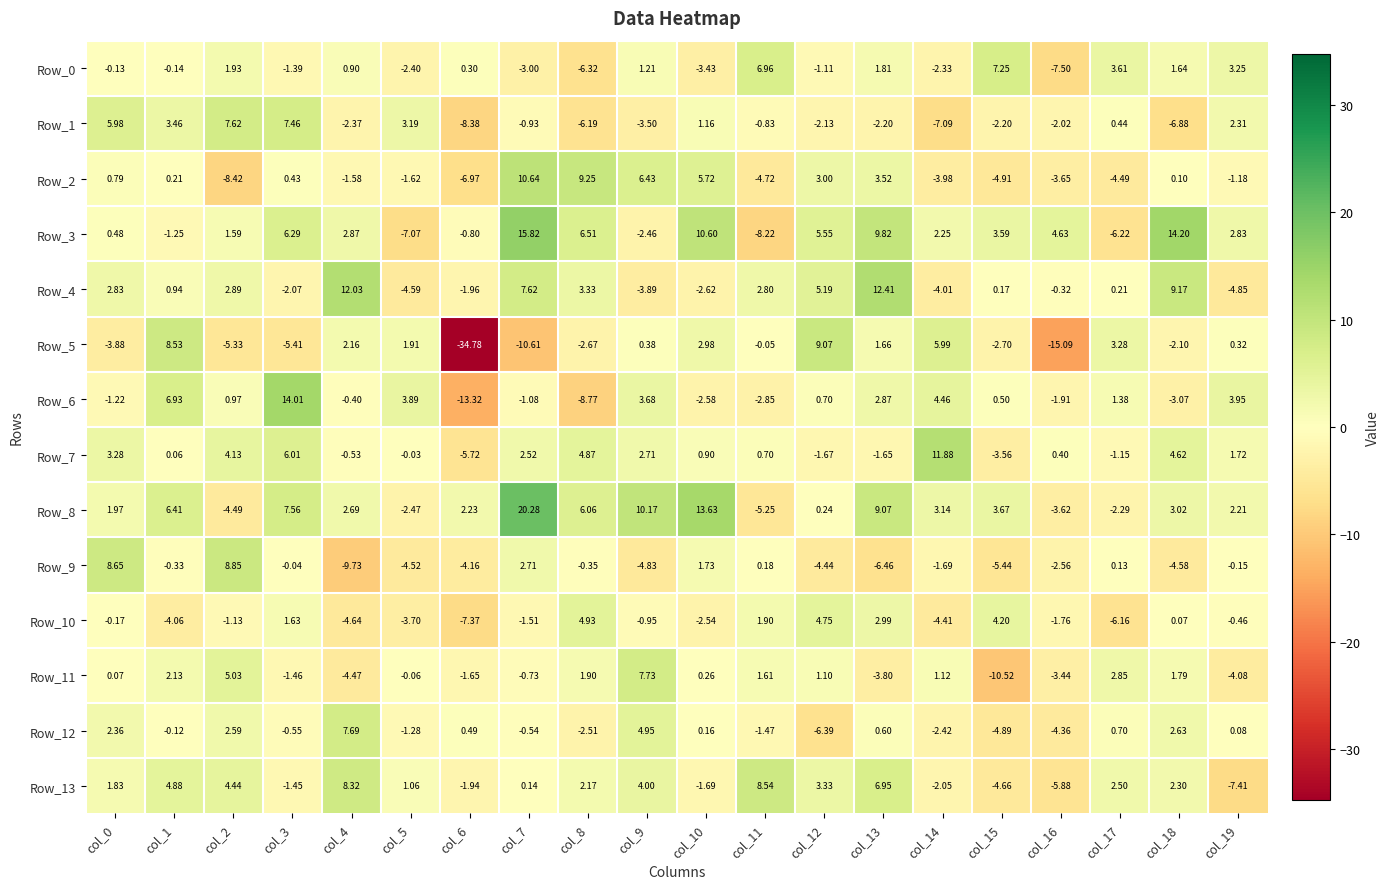

Is the value of Row_3 at col_3 greater than the value of Row_2 at col_5?

Yes